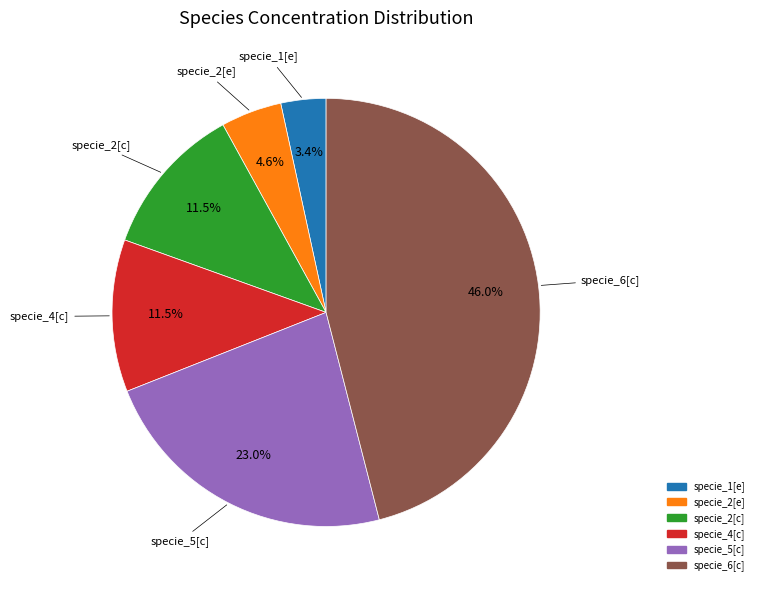

Is it true that specie_1[e] is 14% of the pie?

False